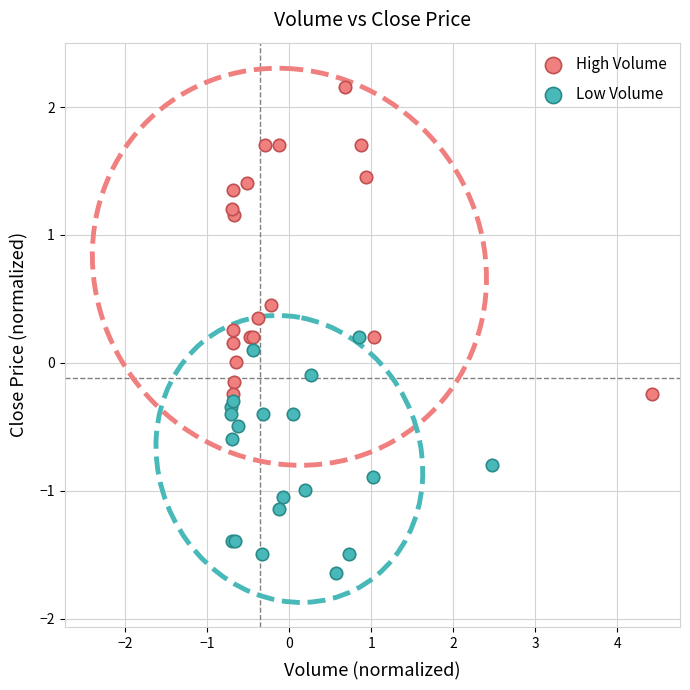

Which series contains the highest Y value?

High Volume